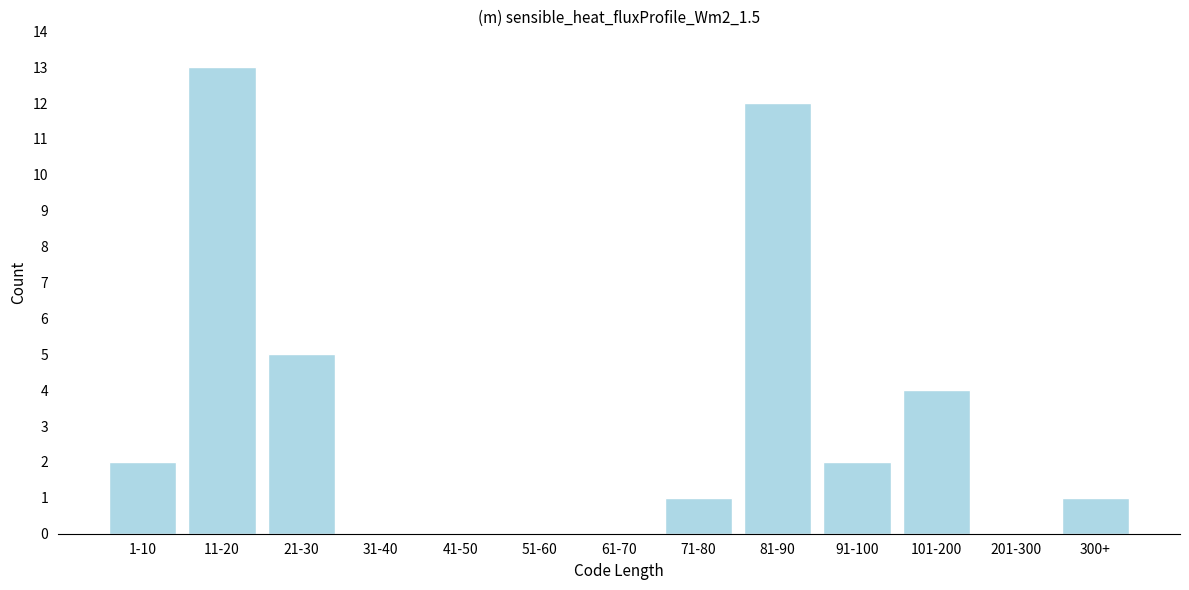

The value at 71-80 is 0. True or false?

False